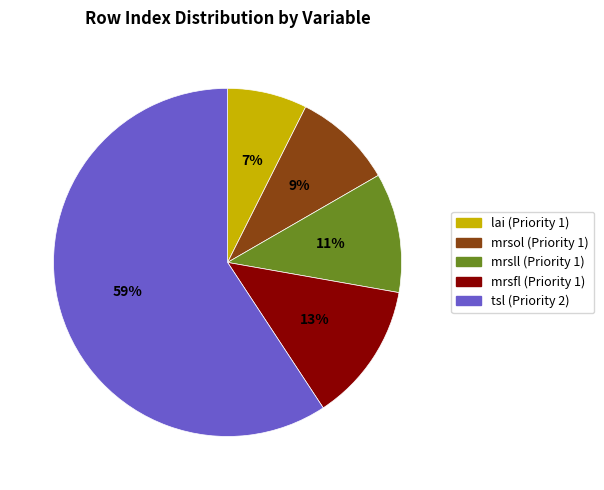

The tsl (Priority 2) slice represents 53% of the pie. True or false?

False